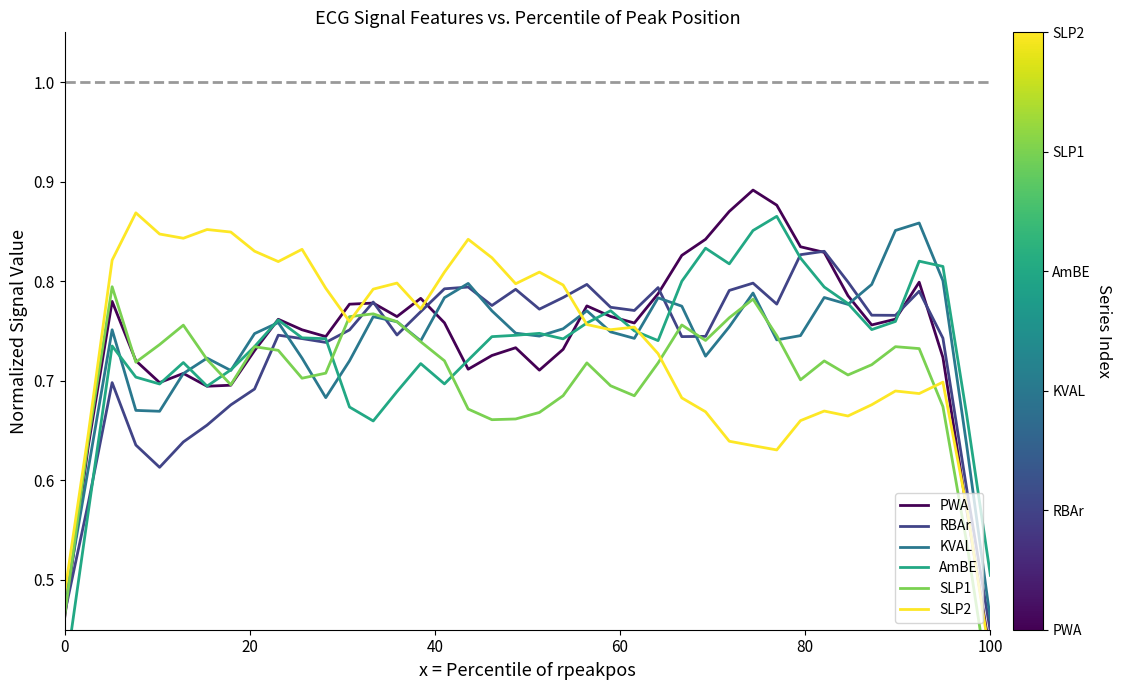

What is the maximum value shown in the chart?

0.9